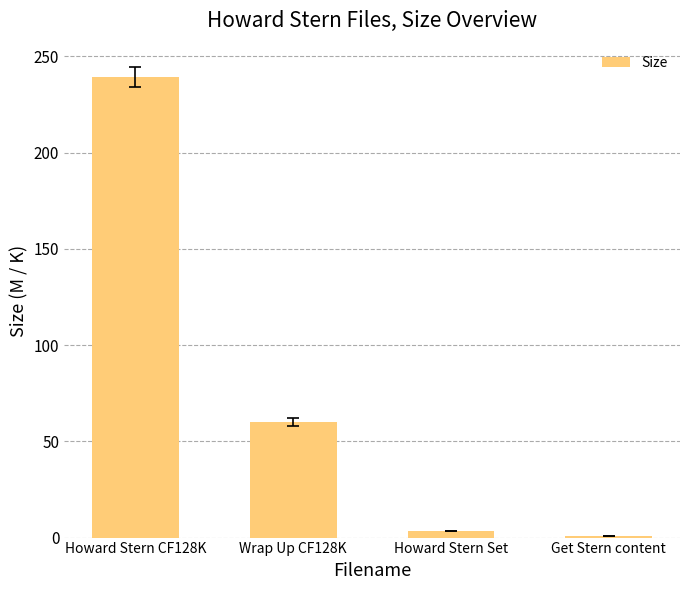

Reading right to left, transcribe all the data shown in this chart.

1.0	3.4	60.2	239.2